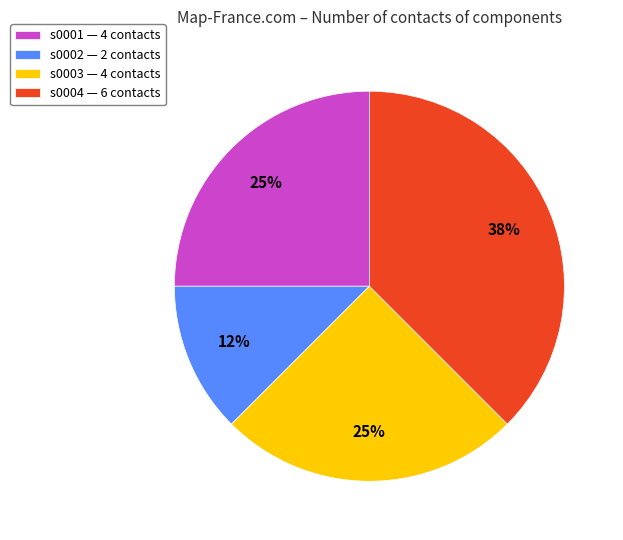

To the nearest percent, what is the average slice percentage?

25%